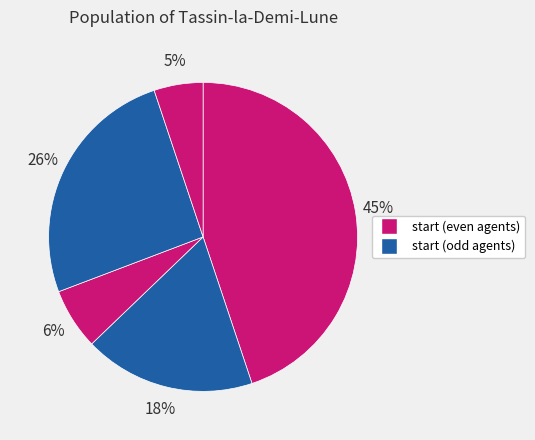

How many slices are in this pie chart?

5